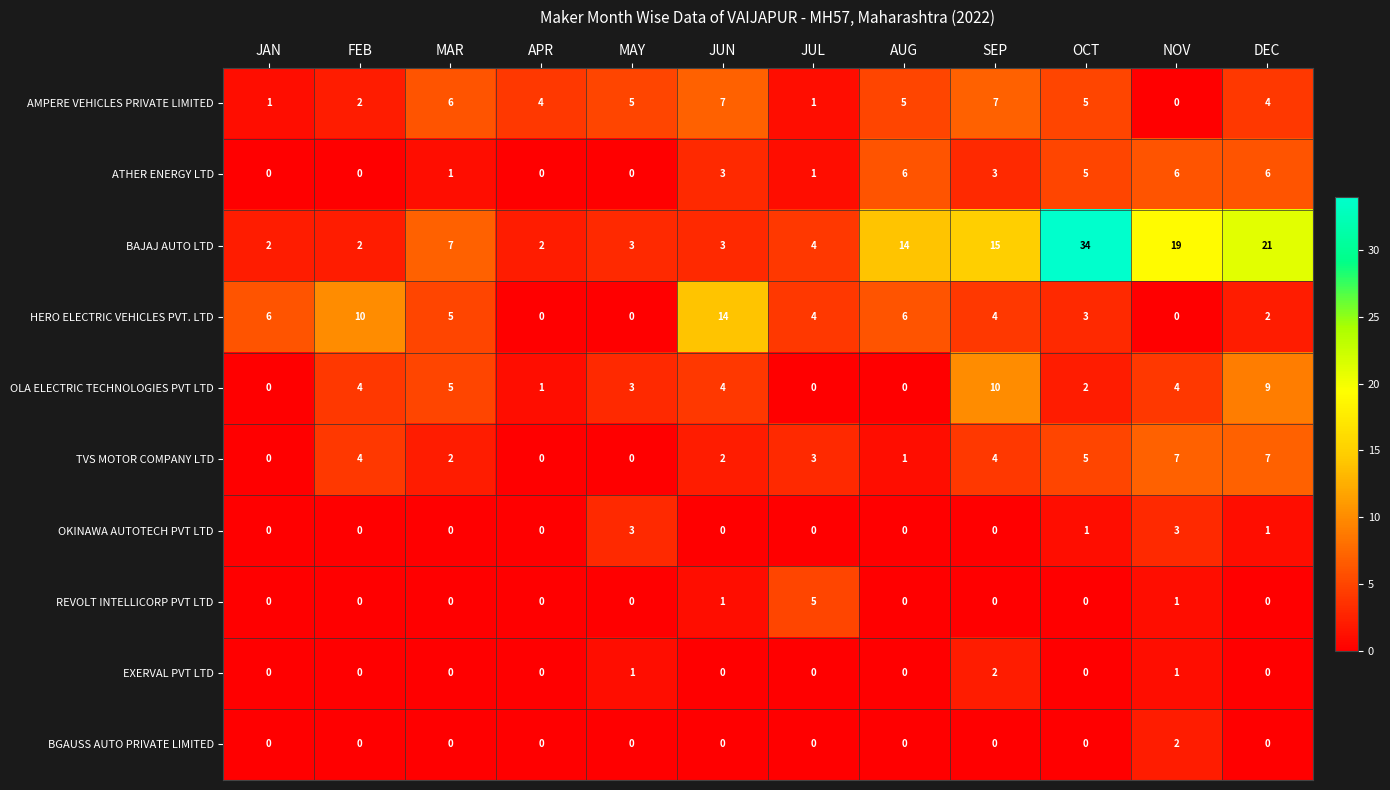

Is the value of BGAUSS AUTO PRIVATE LIMITED at MAY greater than the value of OLA ELECTRIC TECHNOLOGIES PVT LTD at MAR?

No